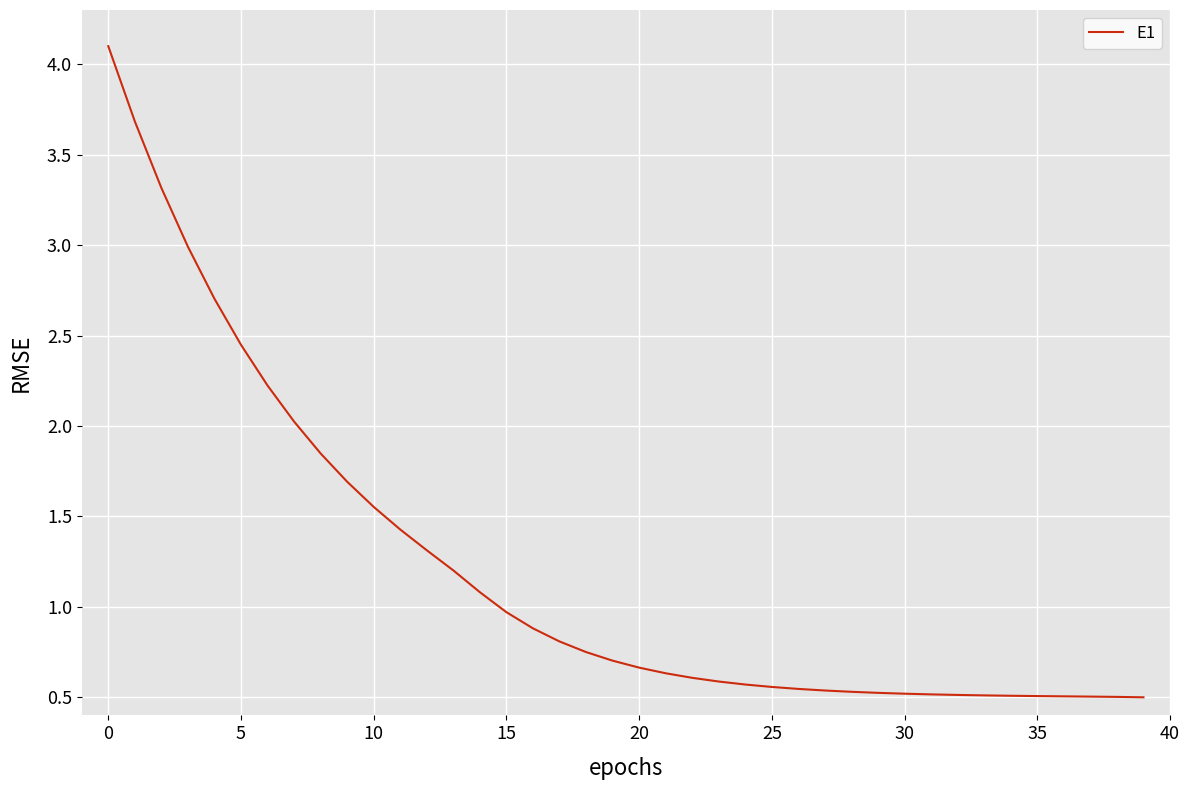

What is the greatest value displayed?

4.1